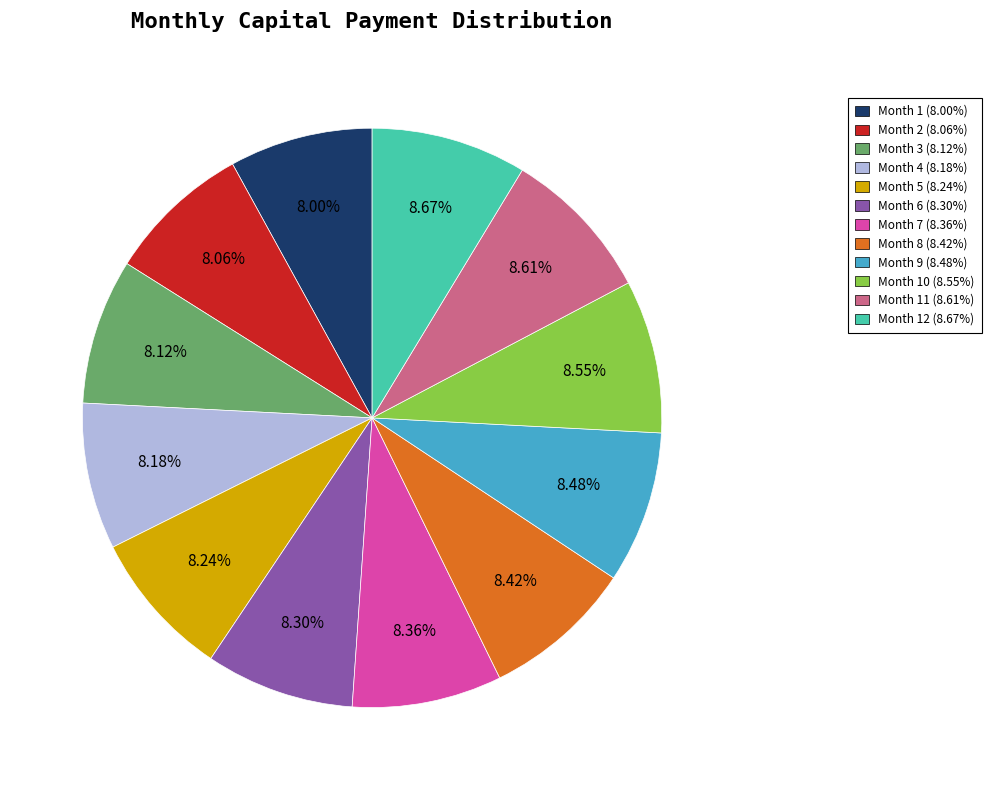

Is there a majority slice in this chart?

No